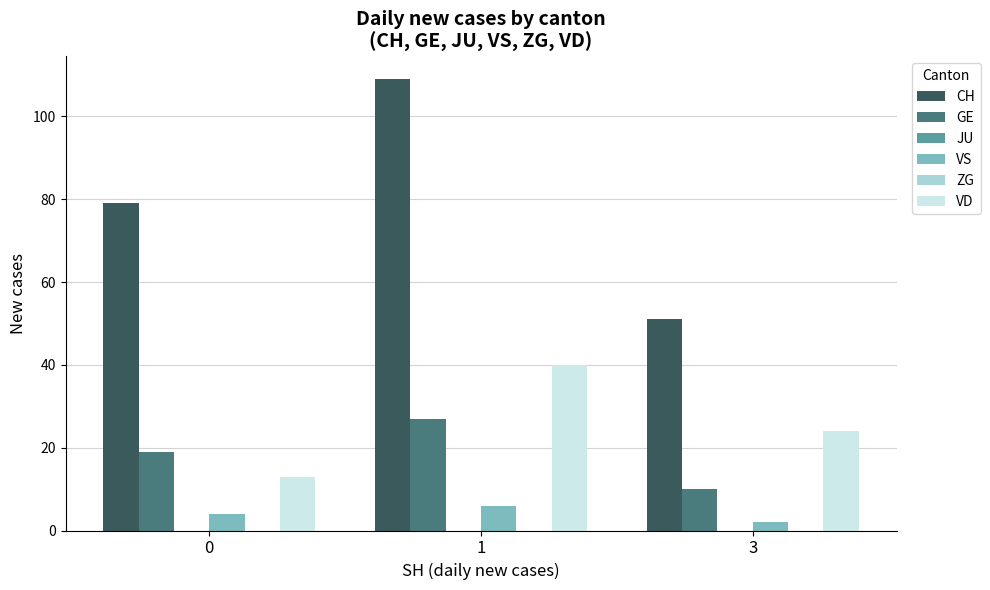

Is it true that CH equals 109 at 1?

True